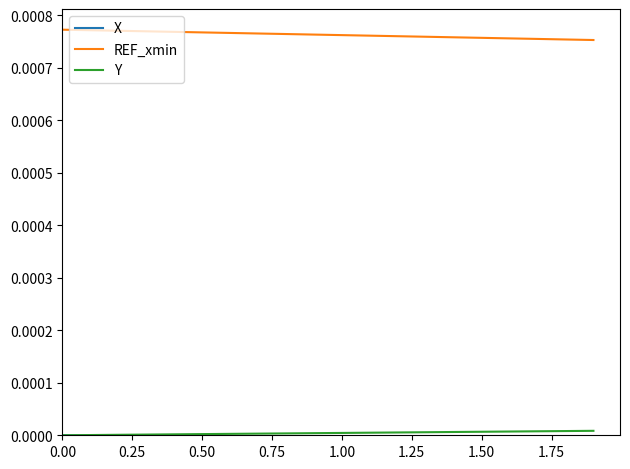

True or false: Y and REF_xmin intersect in this chart.

False